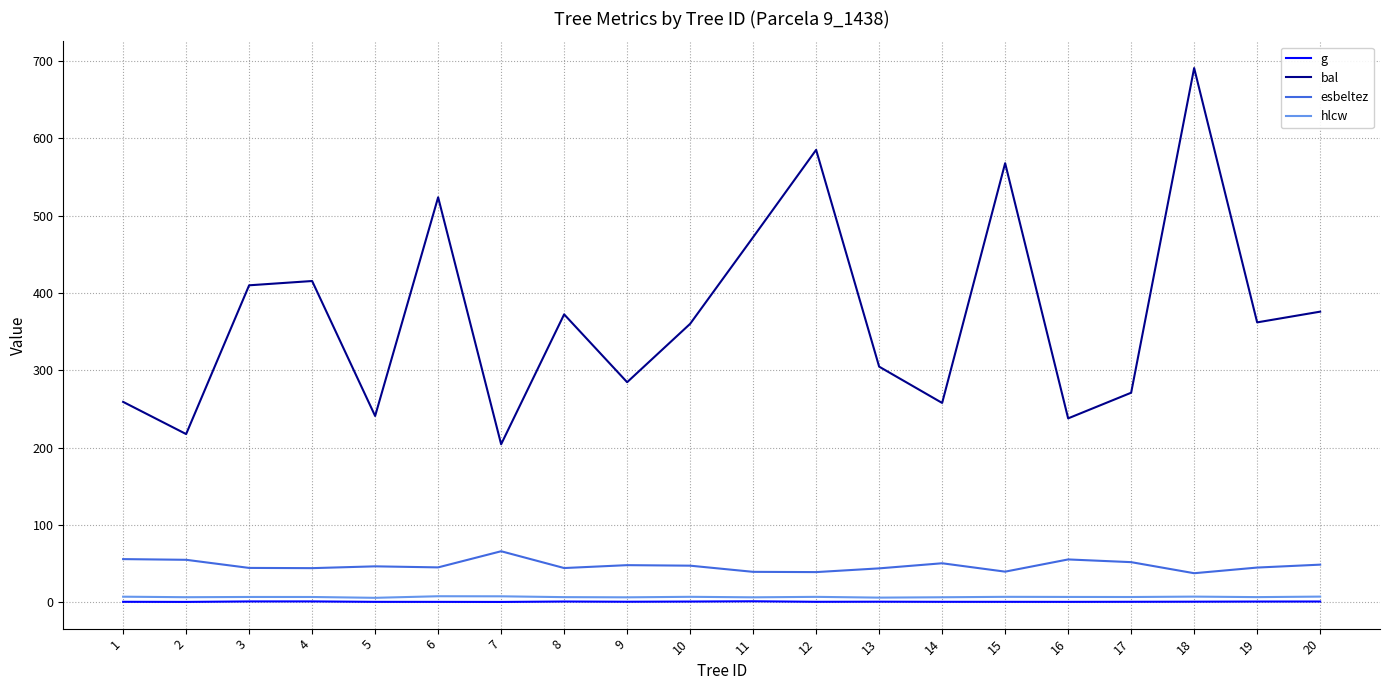

What is the difference between the second highest and minimum values in the g series?

0.7